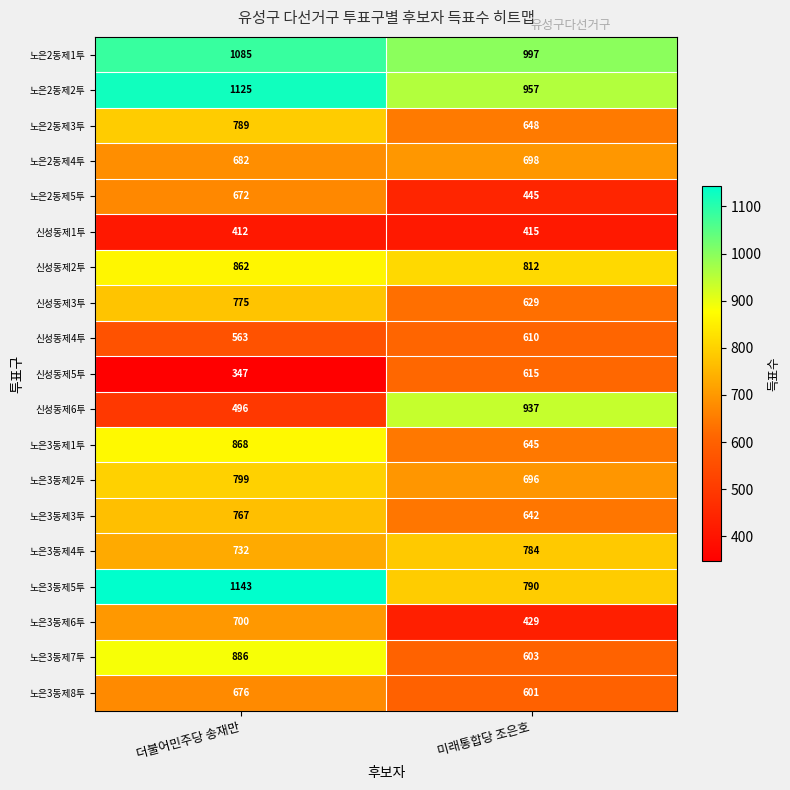

True or false: 노은2동제2투 has a value of 337 at 더불어민주당 송재만.

False